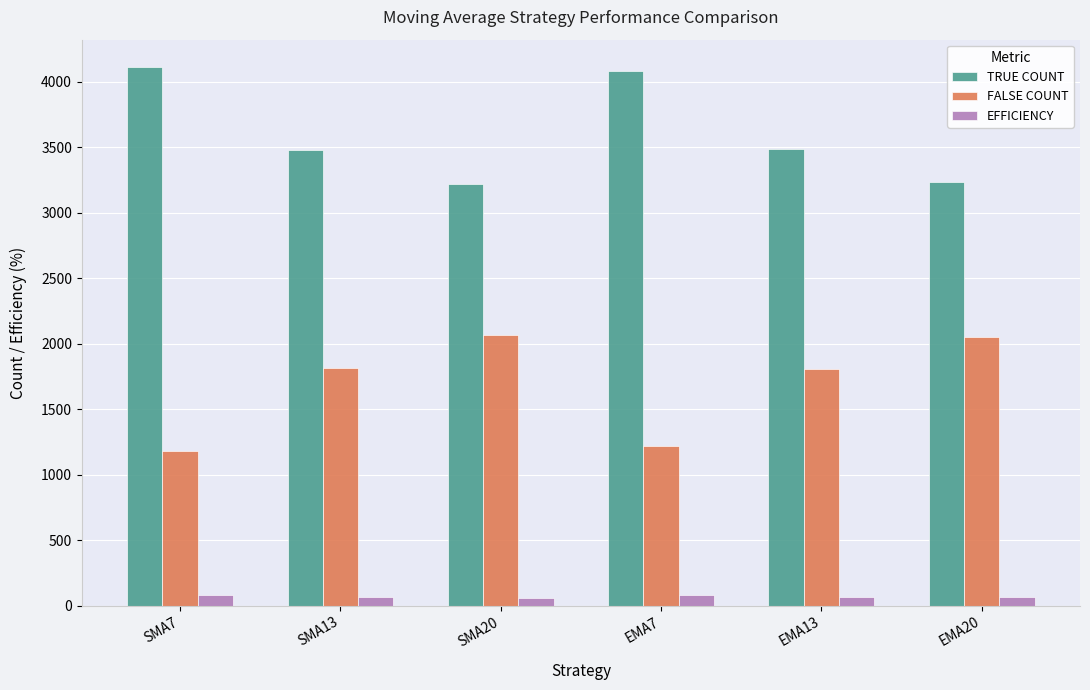

What is the average value of the FALSE COUNT series?

1690.0